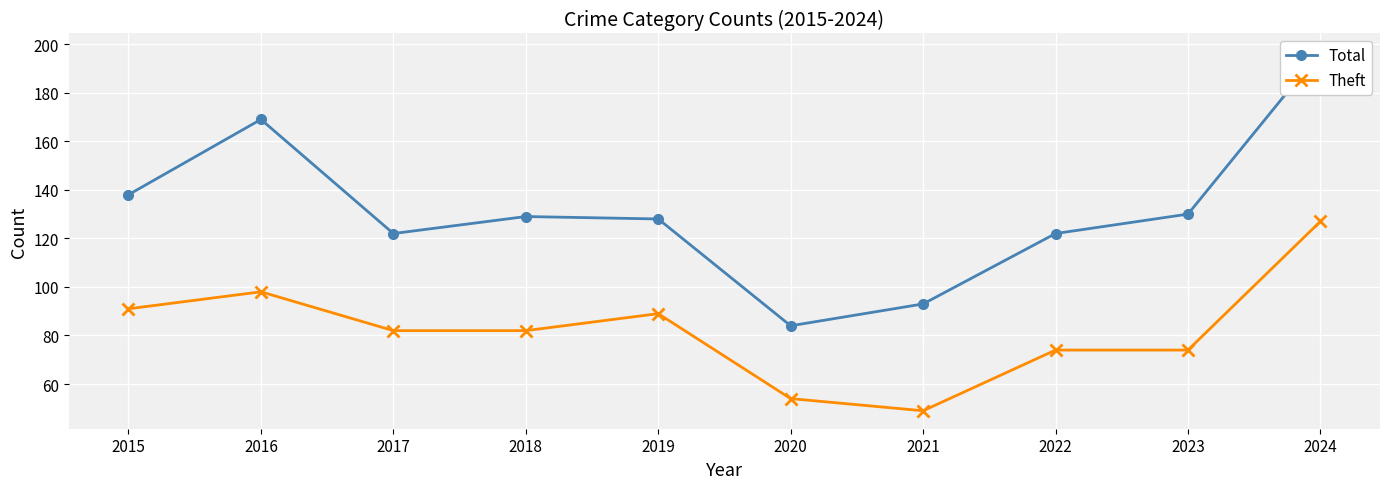

Rank the series by their average value, from lowest to highest.

Theft, Total